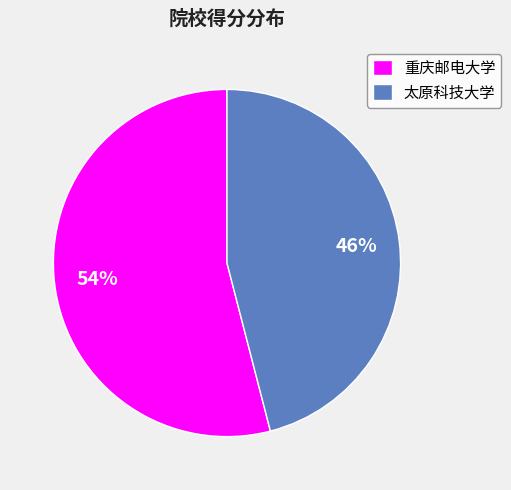

To the nearest percent, what is the combined percentage of 太原科技大学 and 重庆邮电大学?

100%